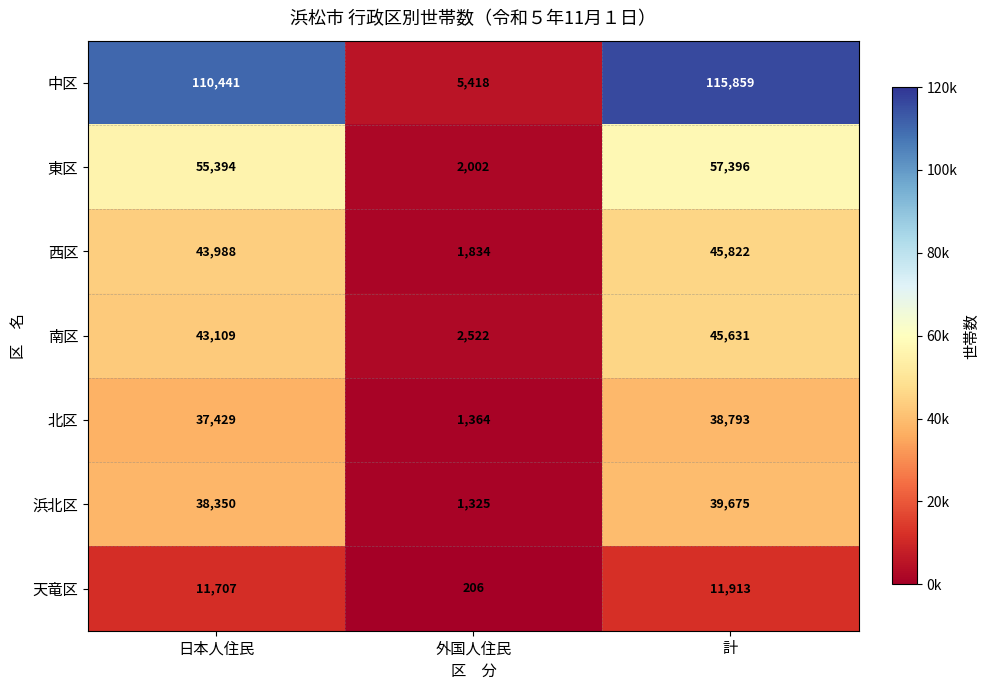

The 浜北区 series shows 39675 at 計. True or false?

True